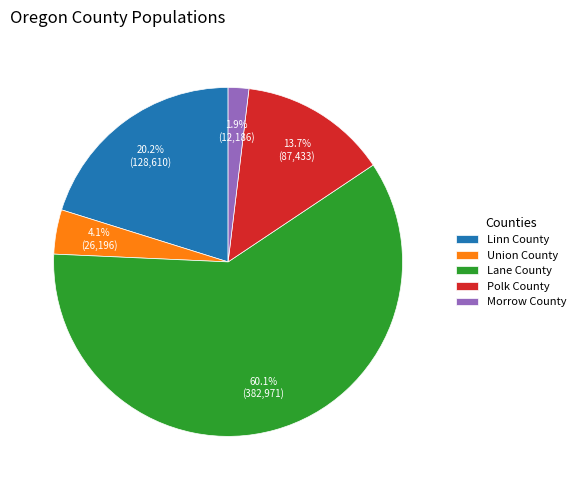

To the nearest percent, what percentage of the pie is Lane County?

60%